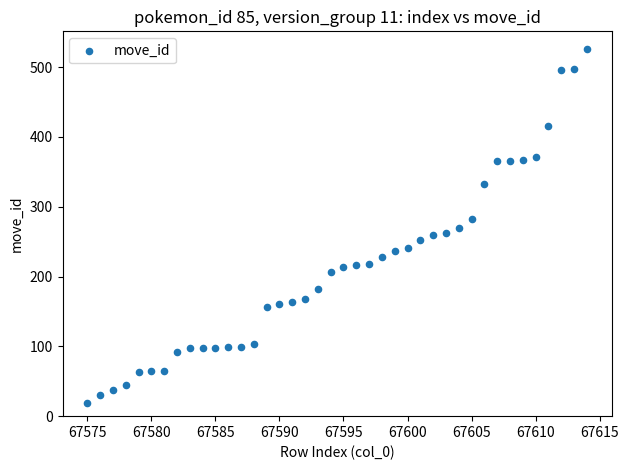

What is the range of Y values (max minus min)?

507